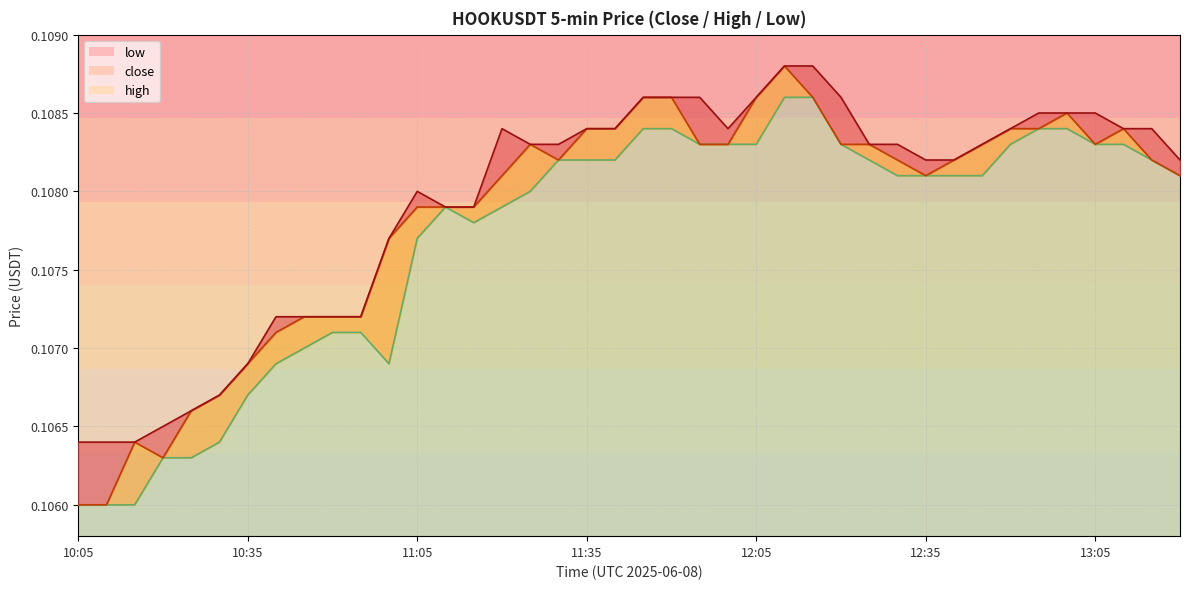

Is it true that high equals 0.1 at 12:15?

True